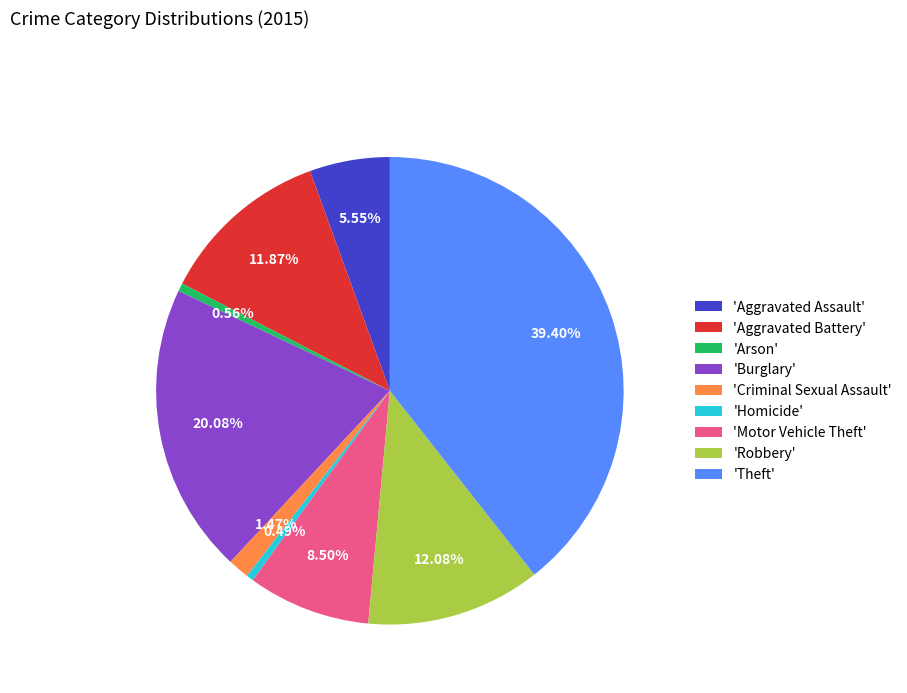

Is there any slice that represents more than half of the pie?

No